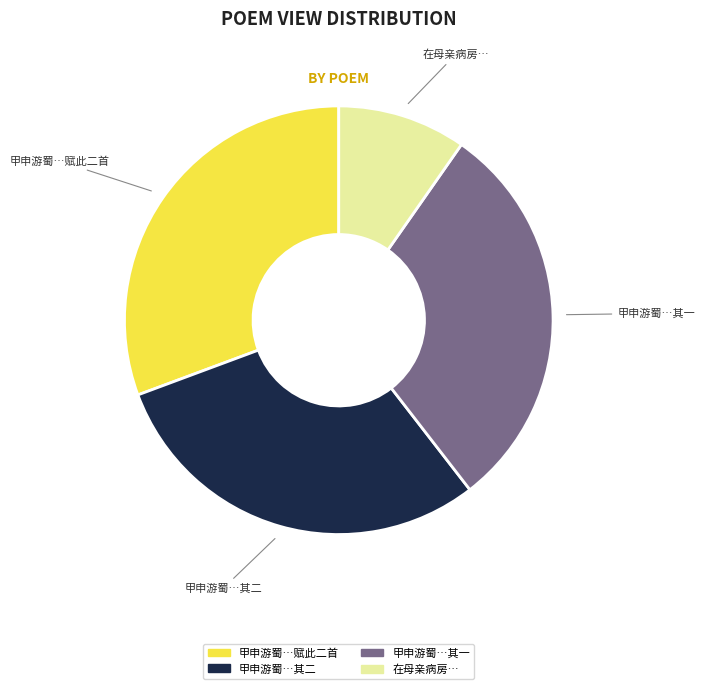

Is there a majority slice in this chart?

No